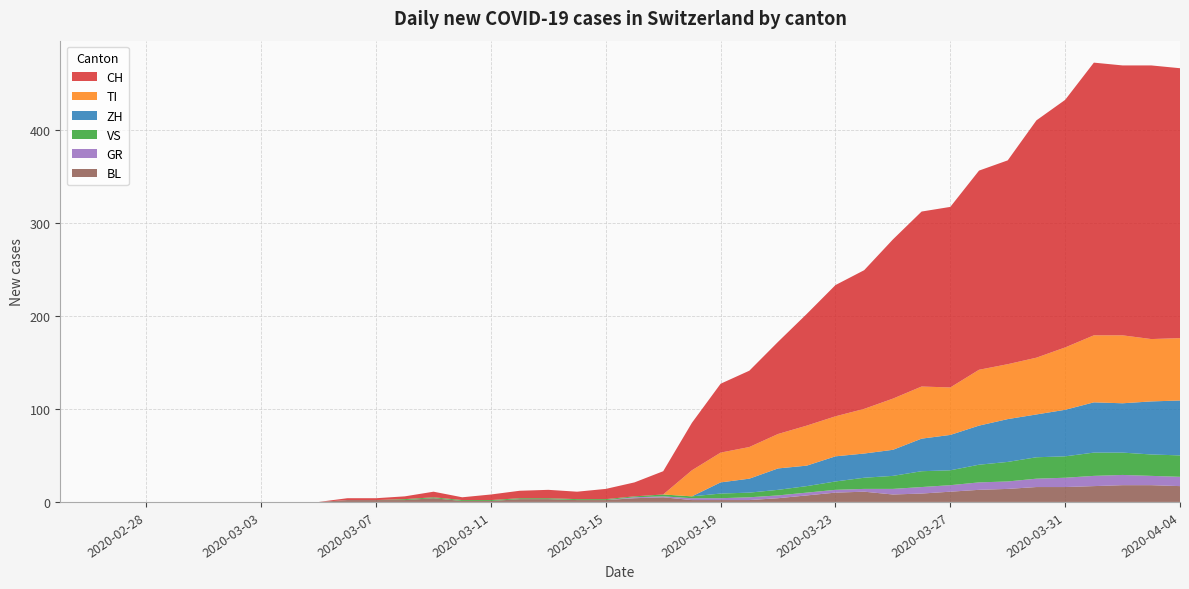

Reading right to left, what are all the values shown in this chart?

CH: 290	294	290	293	266	255	219	214	194	188	171	149	141	120	99	82	74	51	25	15	11	8	9	8	6	3	6	3	2	2	0	0	0	0	0	0	0	0	0	0
GR: 10	10	11	11	10	9	8	8	7	7	6	3	3	3	3	3	2	2	1	1	0	0	0	0	0	0	0	0	0	0	0	0	0	0	0	0	0	0	0	0
VS: 23	23	24	25	23	23	21	19	16	17	14	12	9	7	6	5	5	2	2	1	1	1	1	1	1	1	1	1	0	0	0	0	0	0	0	0	0	0	0	0
TI: 67	67	73	72	67	61	59	60	51	56	55	48	43	43	37	34	32	28	0	0	0	0	0	0	0	0	0	0	0	0	0	0	0	0	0	0	0	0	0	0
BL: 17	18	18	17	16	16	14	13	11	9	8	11	10	7	4	2	2	2	5	4	2	2	3	3	1	1	4	2	2	2	0	0	0	0	0	0	0	0	0	0
ZH: 59	57	53	54	50	46	46	42	38	35	28	26	27	22	23	15	12	0	0	0	0	0	0	0	0	0	0	0	0	0	0	0	0	0	0	0	0	0	0	0